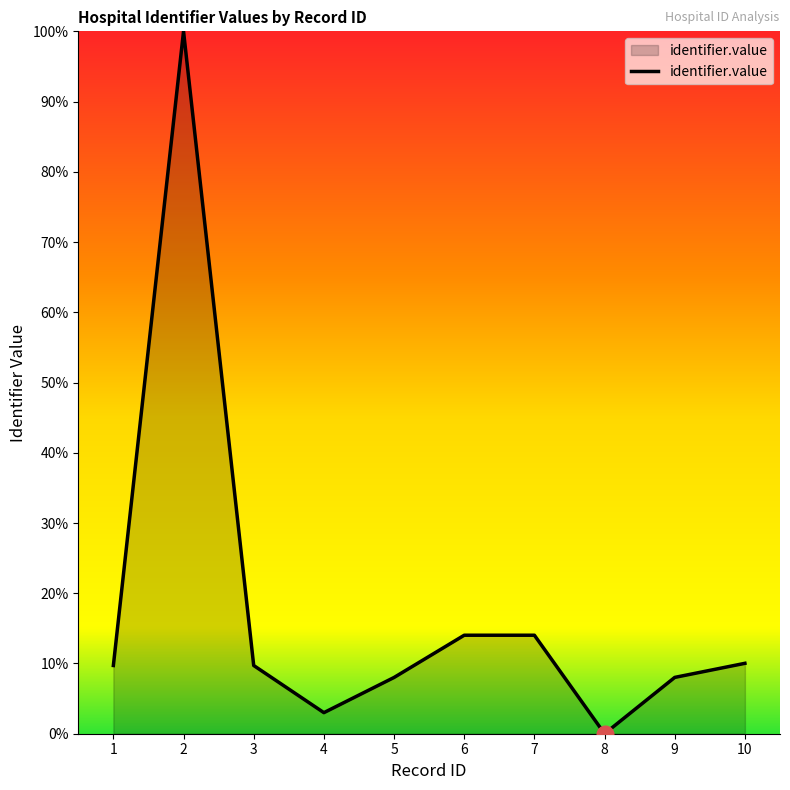

Where does the data first go above 9?

1